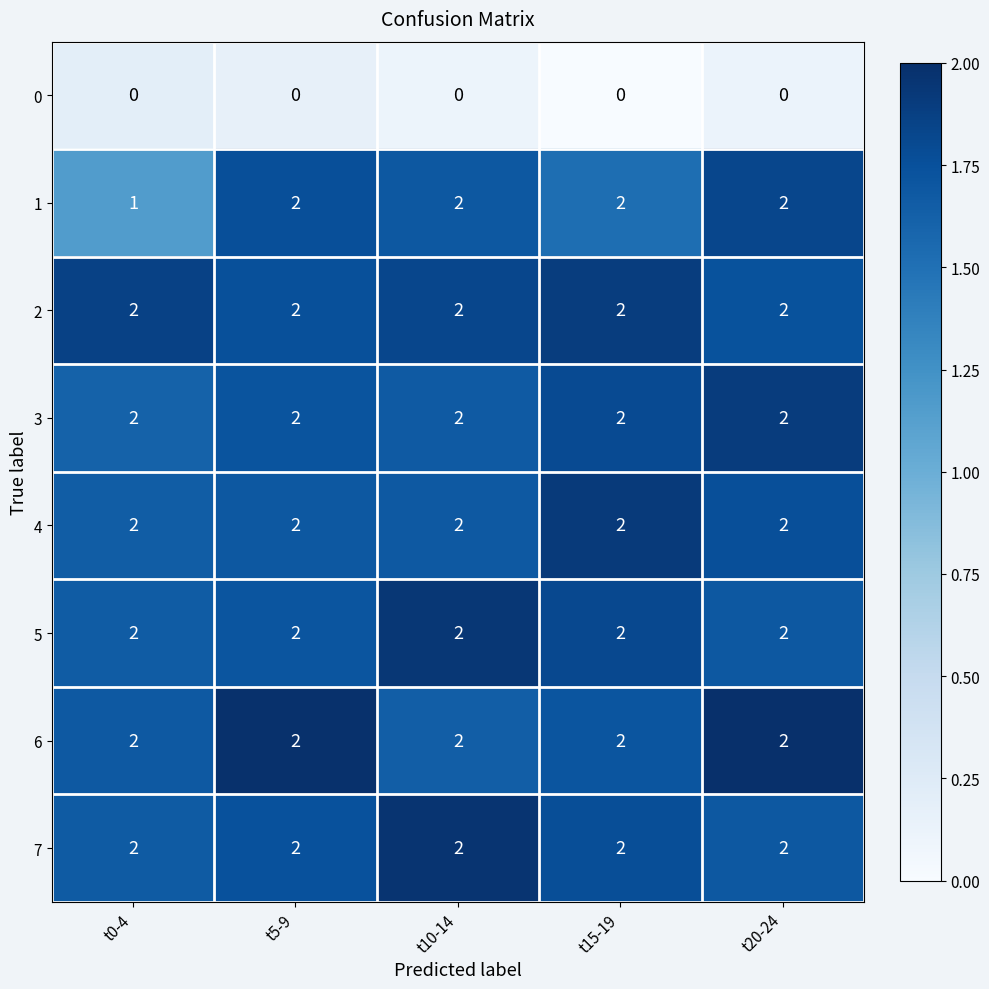

Count the number of categories in the chart.

5